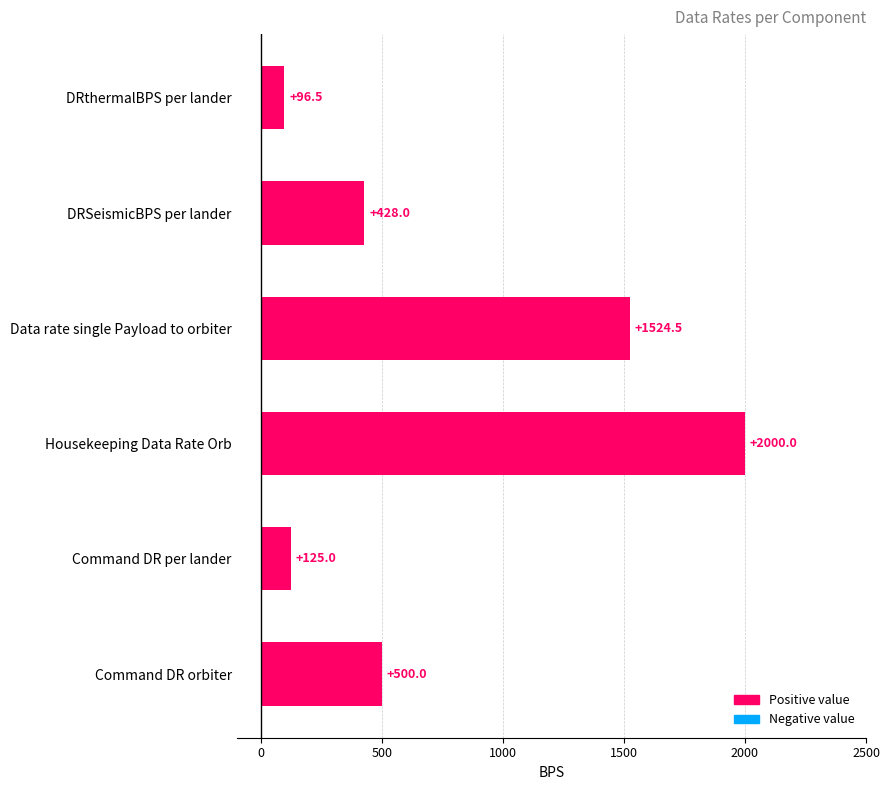

Where is the data nearest to the value 1048?

Data rate single Payload to orbiter